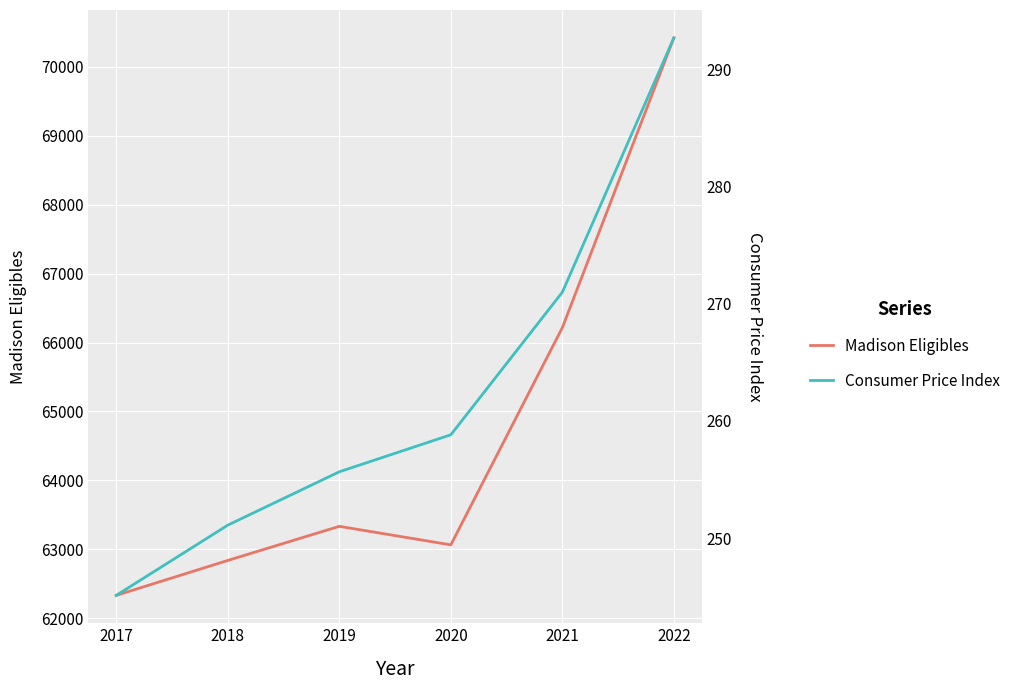

How many data points in Consumer Price Index are less than 258?

3